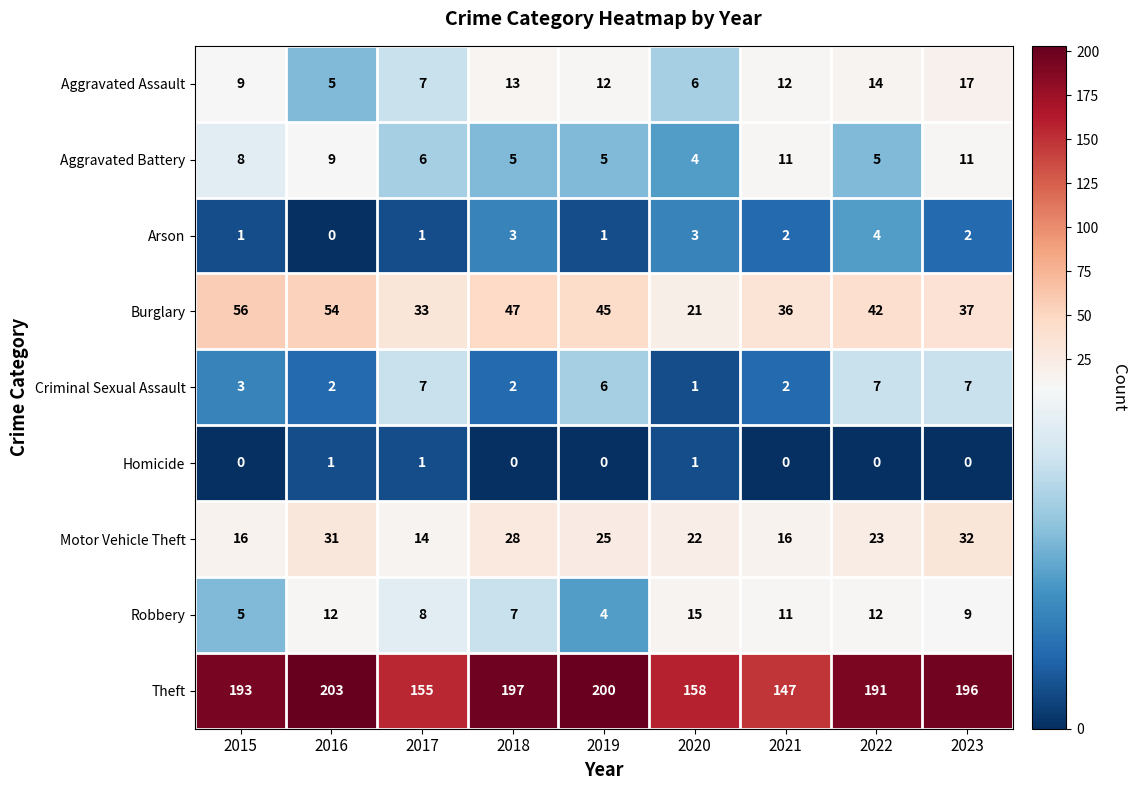

How many Homicide values are between 0 and 1?

9